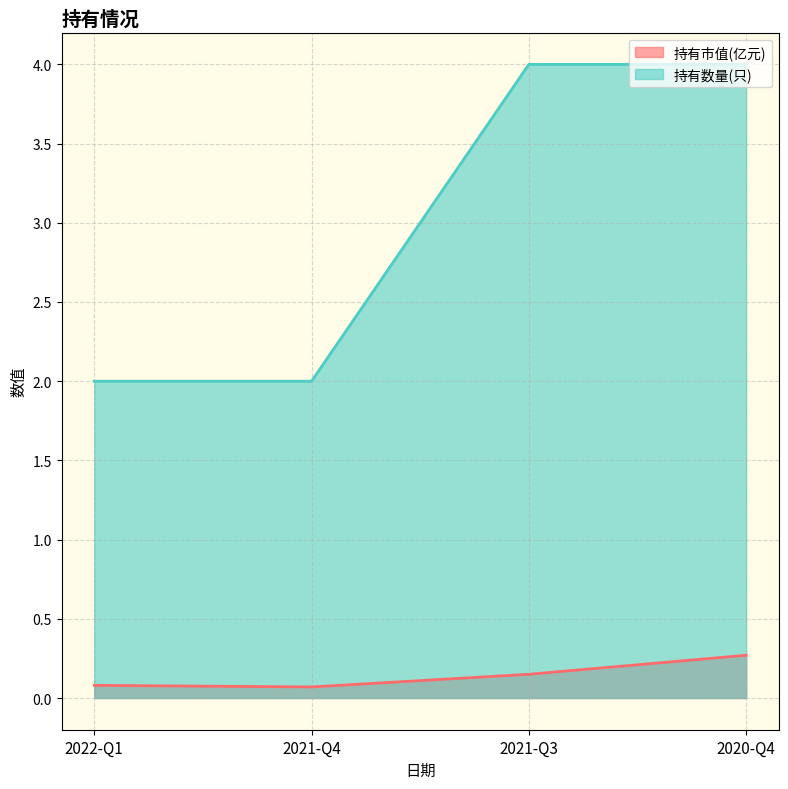

What is the difference between the maximum and minimum values in the 持有数量(只) series?

2.0